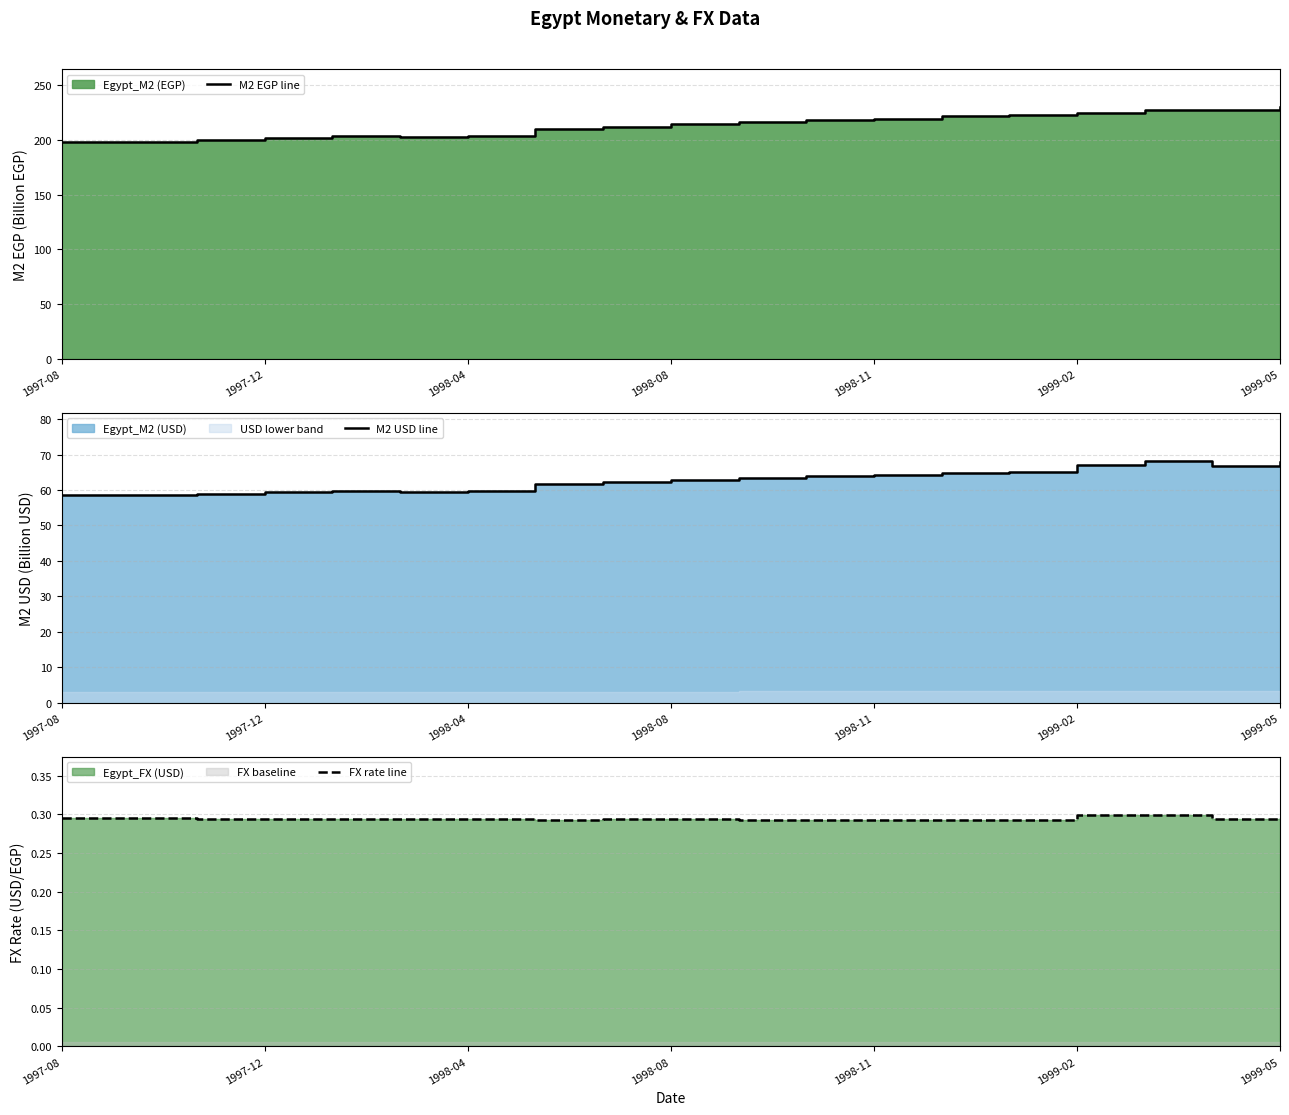

Rank the series by their maximum value, from lowest to highest.

FX rate line, M2 USD line, M2 EGP line